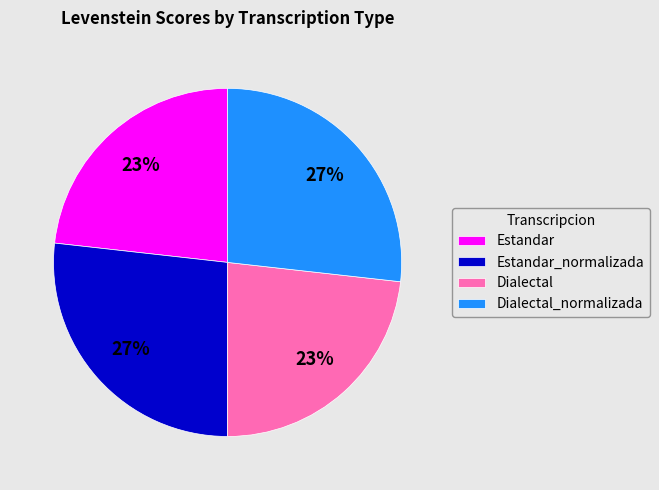

Which has a higher value, Estandar or Dialectal_normalizada?

Dialectal_normalizada